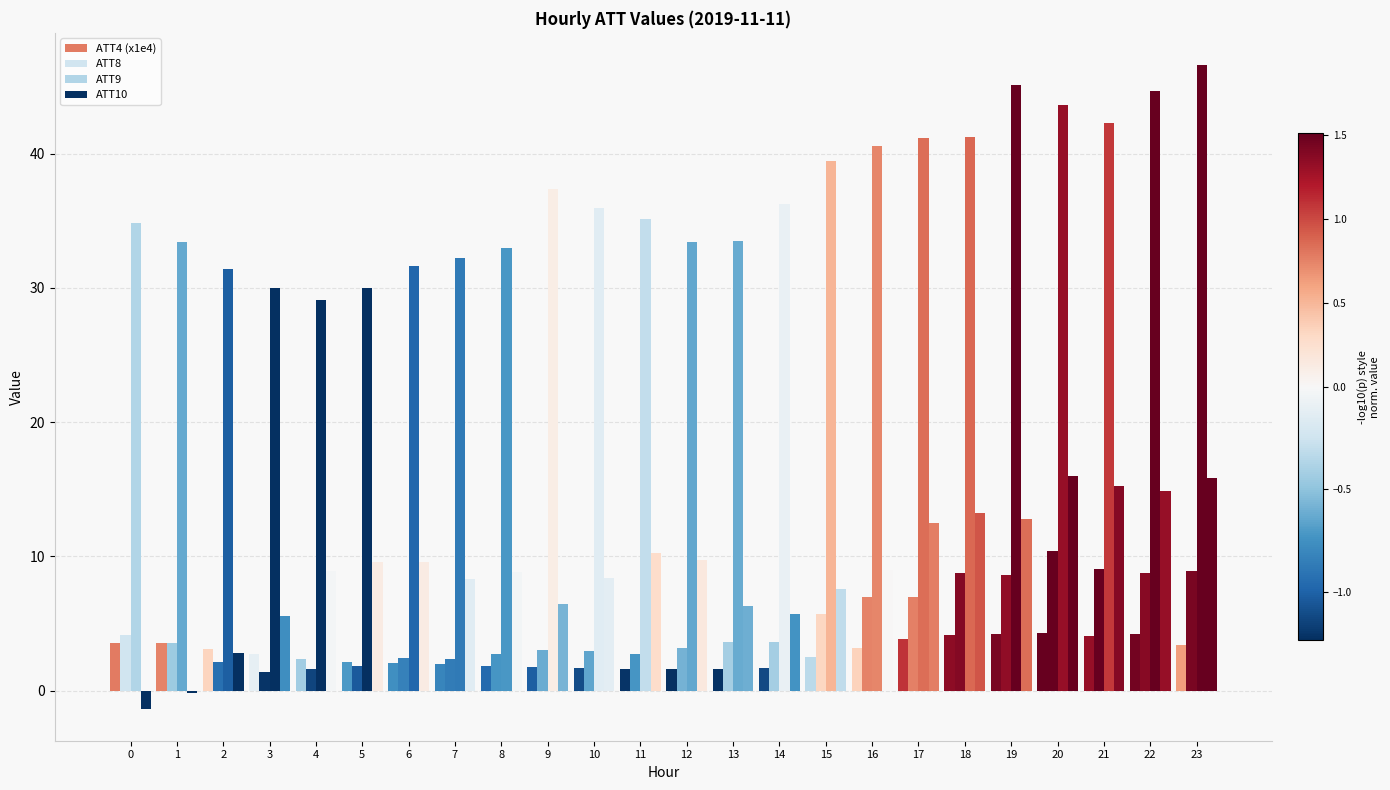

At which label does ATT4 (x1e4) reach its minimum?

12